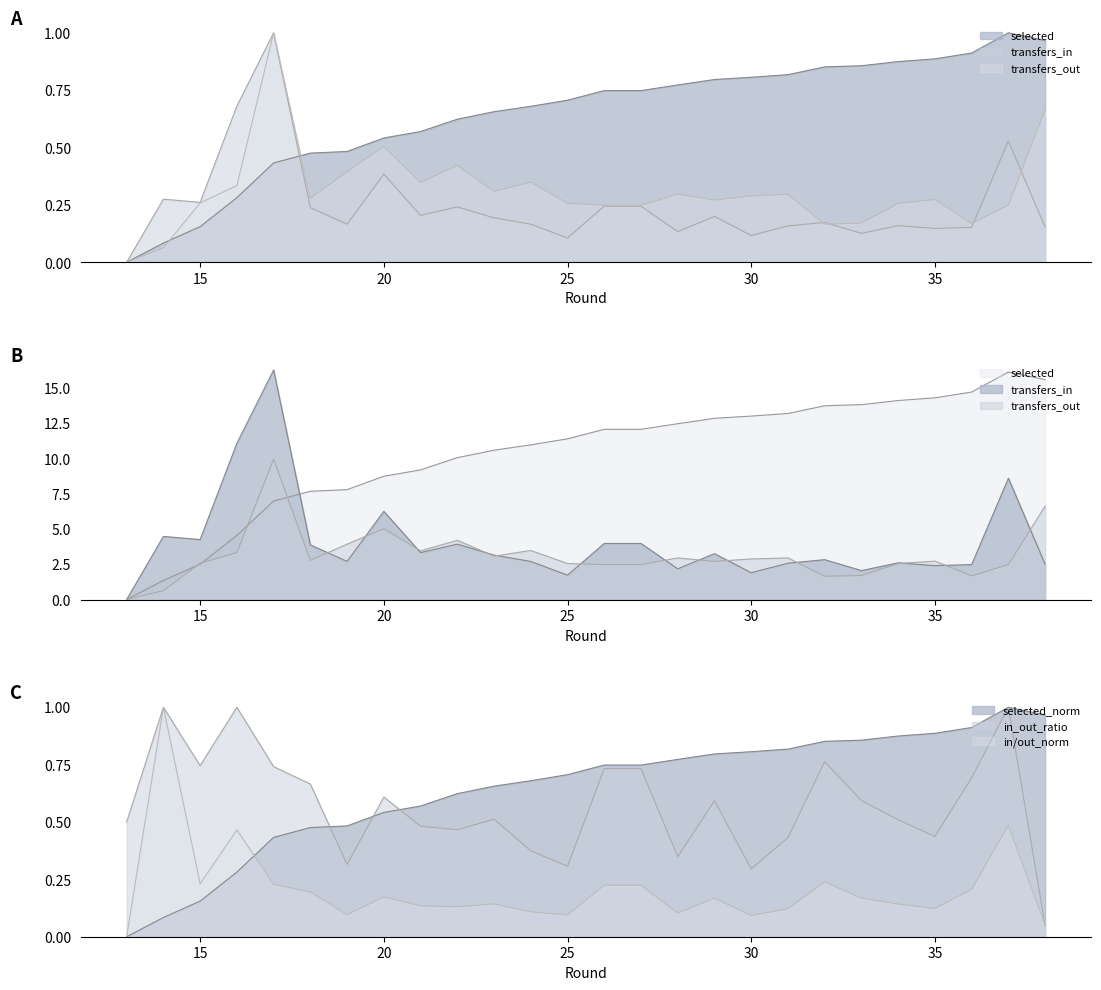

Where is transfers_in nearest to the value 0?

13